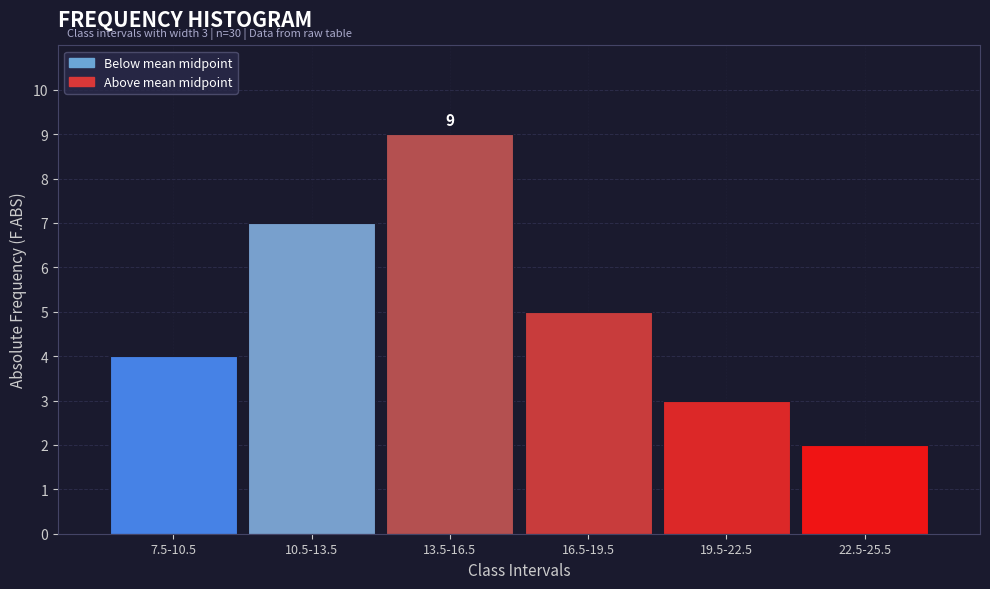

Reading right to left, what are all the values shown in this chart?

22.5-25.5=2	19.5-22.5=3	16.5-19.5=5	13.5-16.5=9	10.5-13.5=7	7.5-10.5=4